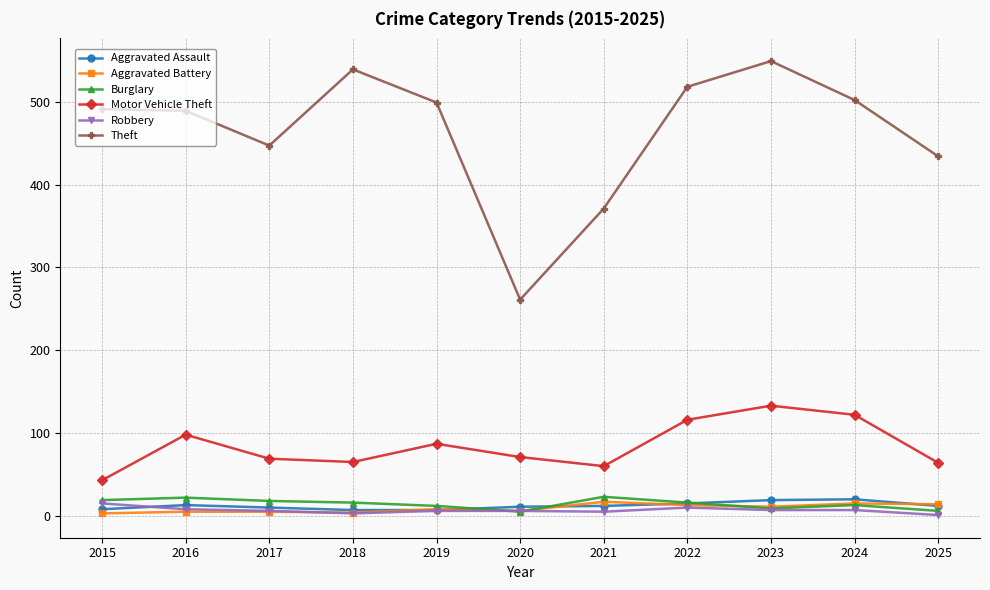

True or false: Theft and Aggravated Battery intersect in this chart.

False